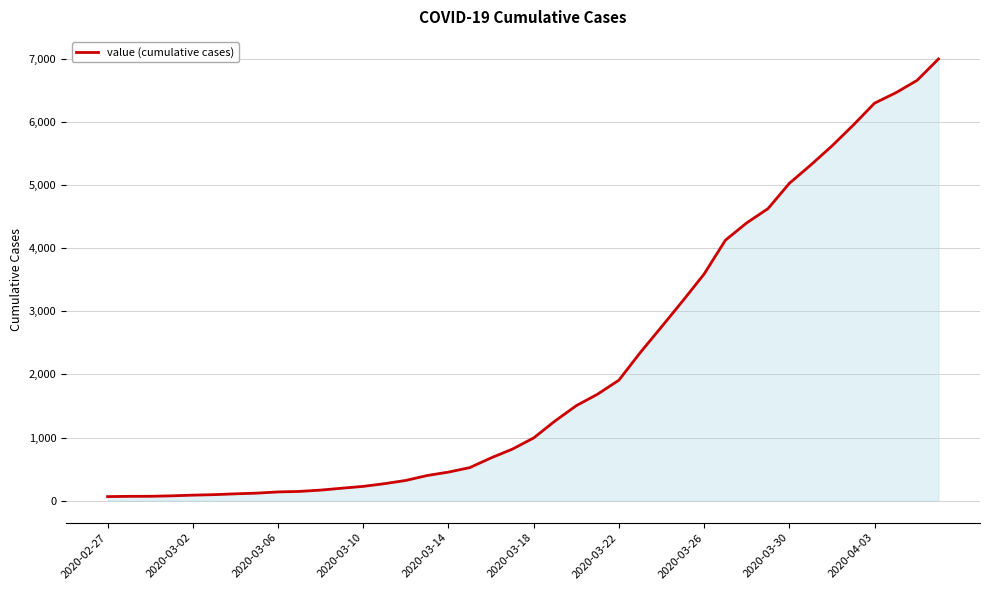

What is the maximum value shown in the chart?

6995